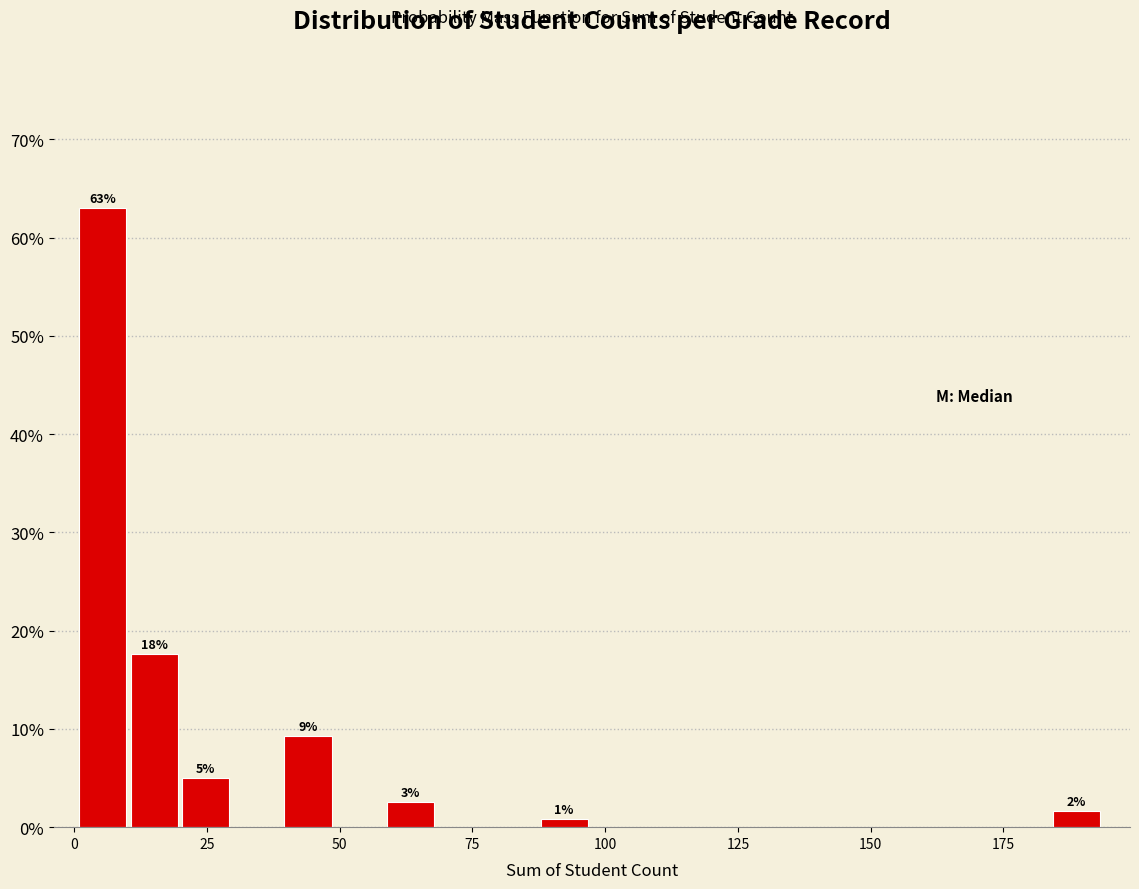

Read against the x-axis, roughly where is the centre of the tallest bar?

5